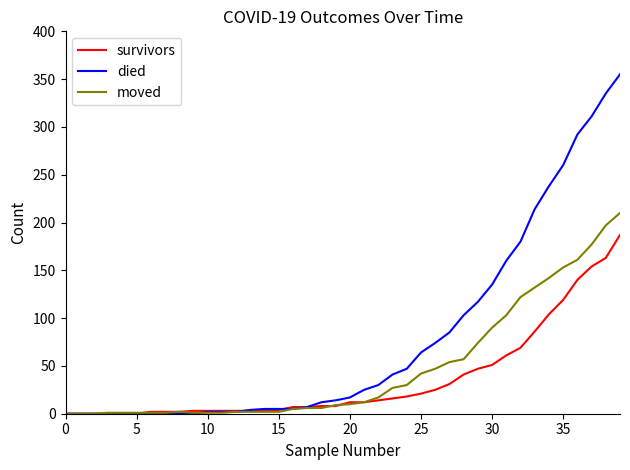

Which series has the largest total across all categories?

died